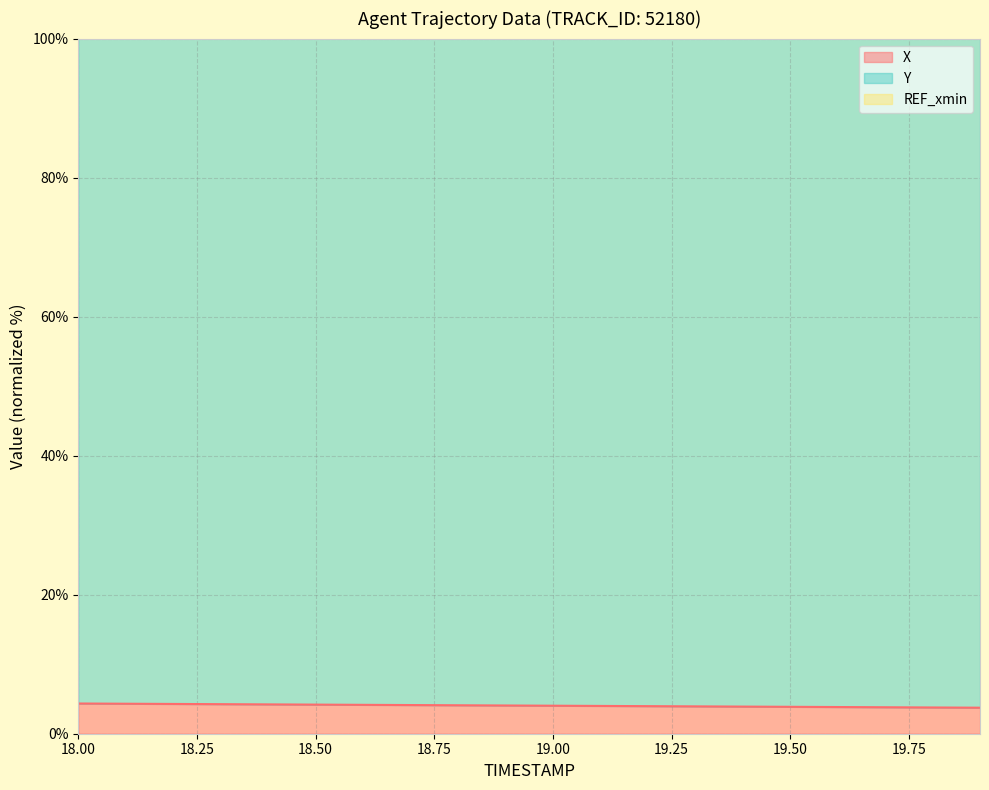

List the labels in order of X value, smallest first.

19.9, 19.8, 19.7, 19.6, 19.5, 19.4, 19.3, 19.2, 19.1, 19.0, 18.9, 18.8, 18.7, 18.6, 18.5, 18.4, 18.3, 18.2, 18.1, 18.0